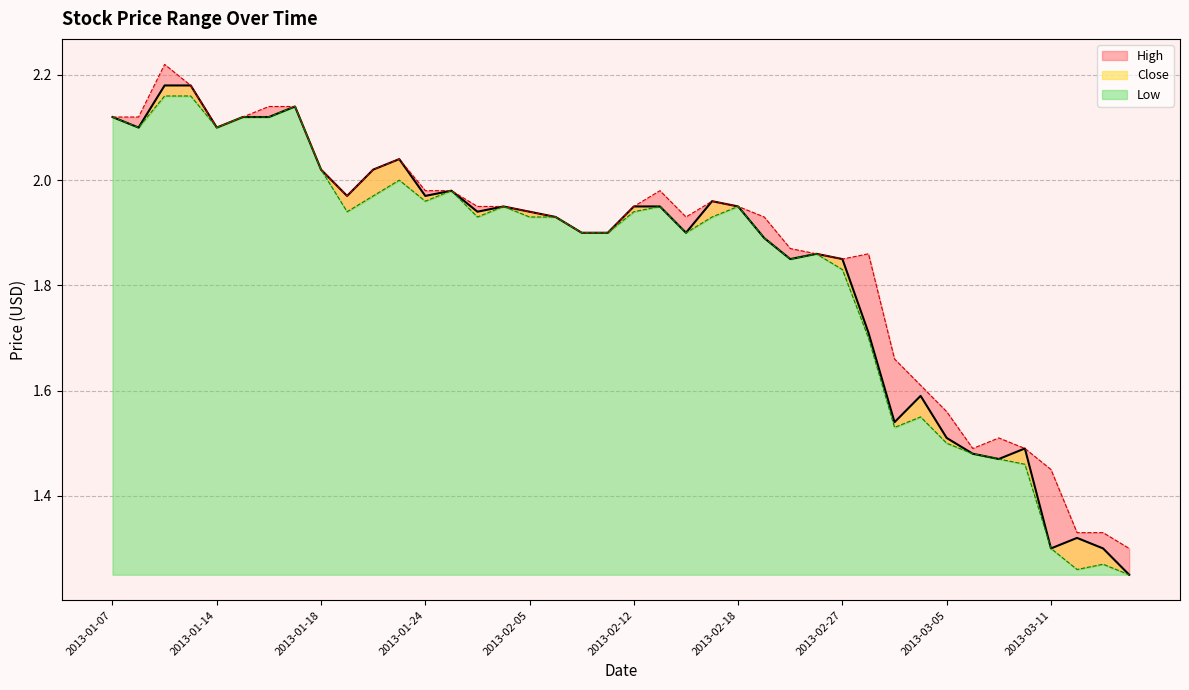

Does the chart have visible grid lines?

Yes